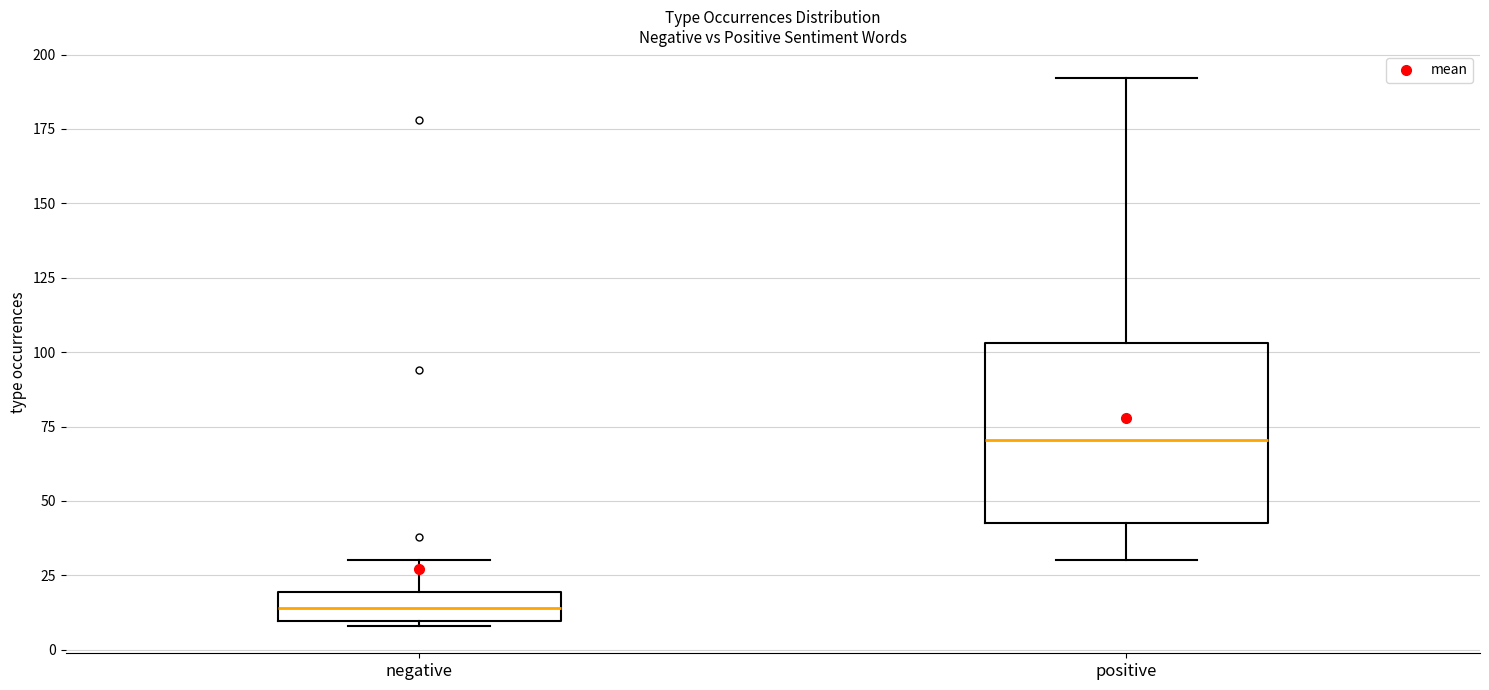

Comparing the boxes themselves (not the whiskers), which one is the tallest?

positive